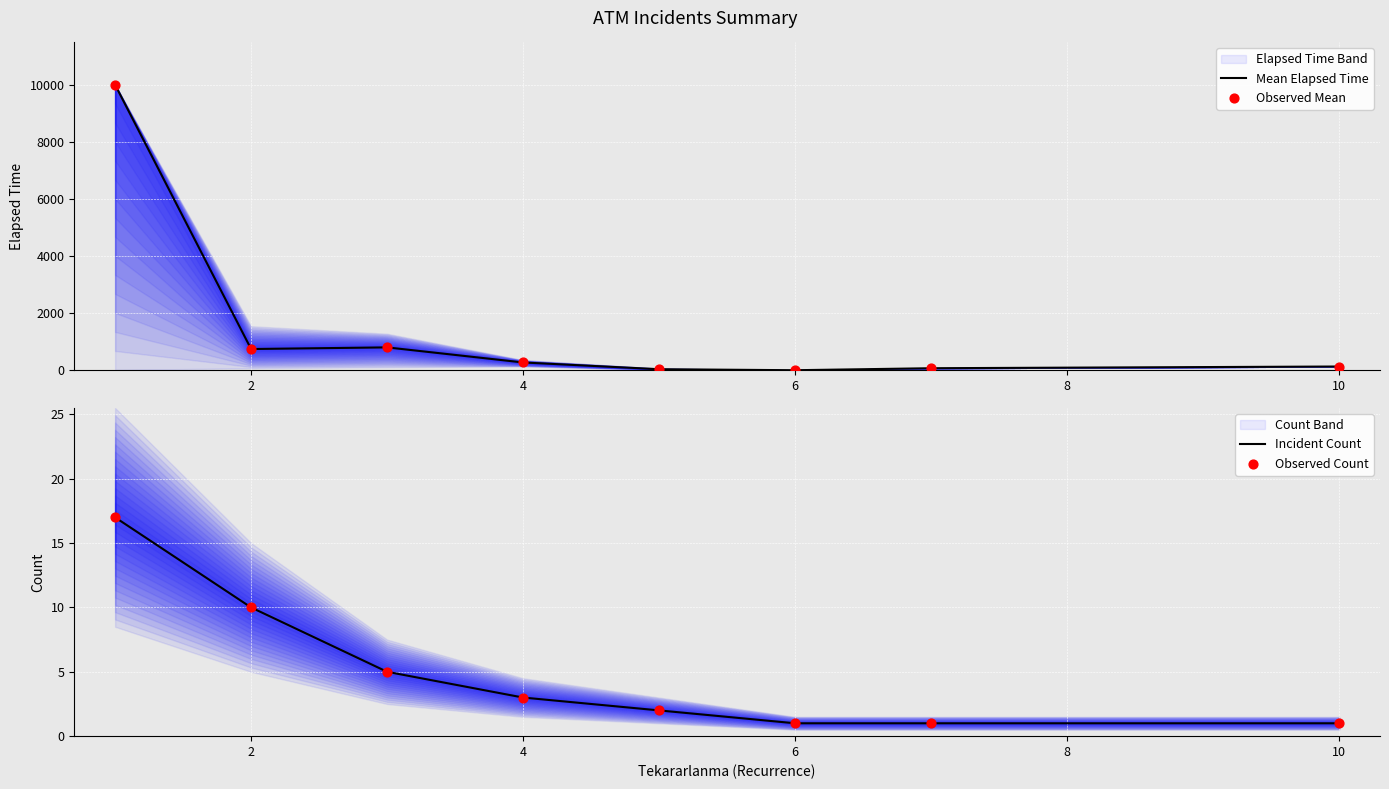

Which series reaches the minimum Y coordinate?

Mean Elapsed Time